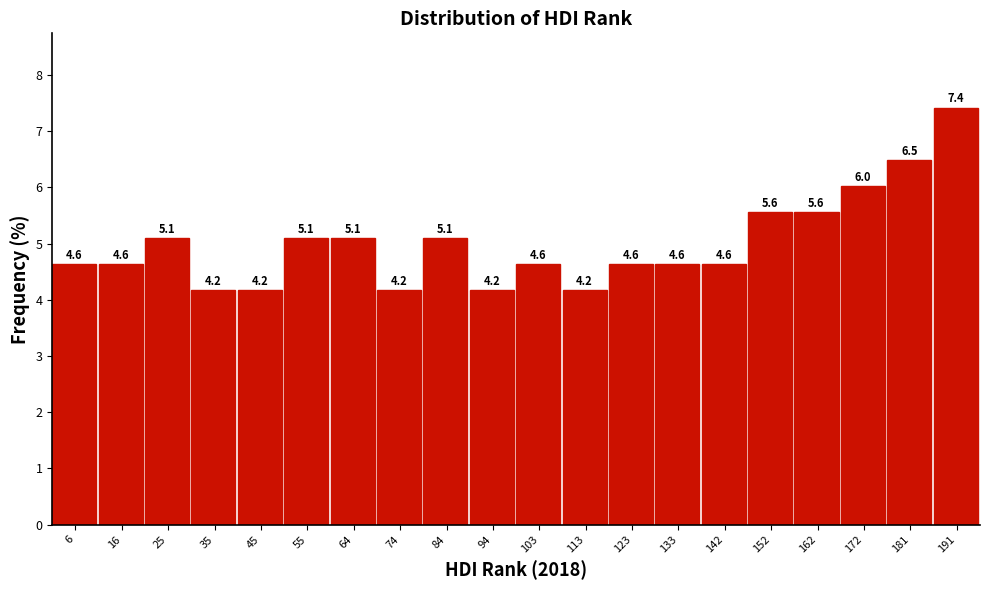

Which range on the x-axis has the tallest bar?

186 to 196